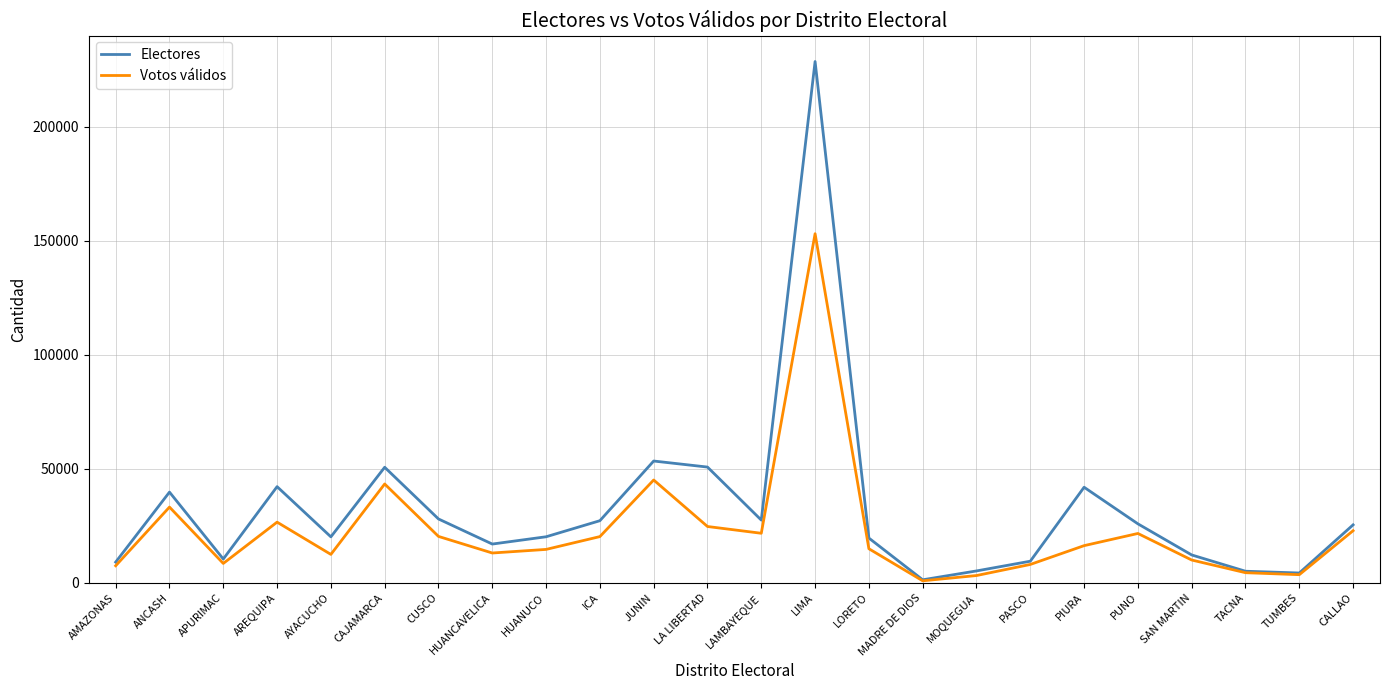

At which category does the chart reach its minimum across all series?

MADRE DE DIOS